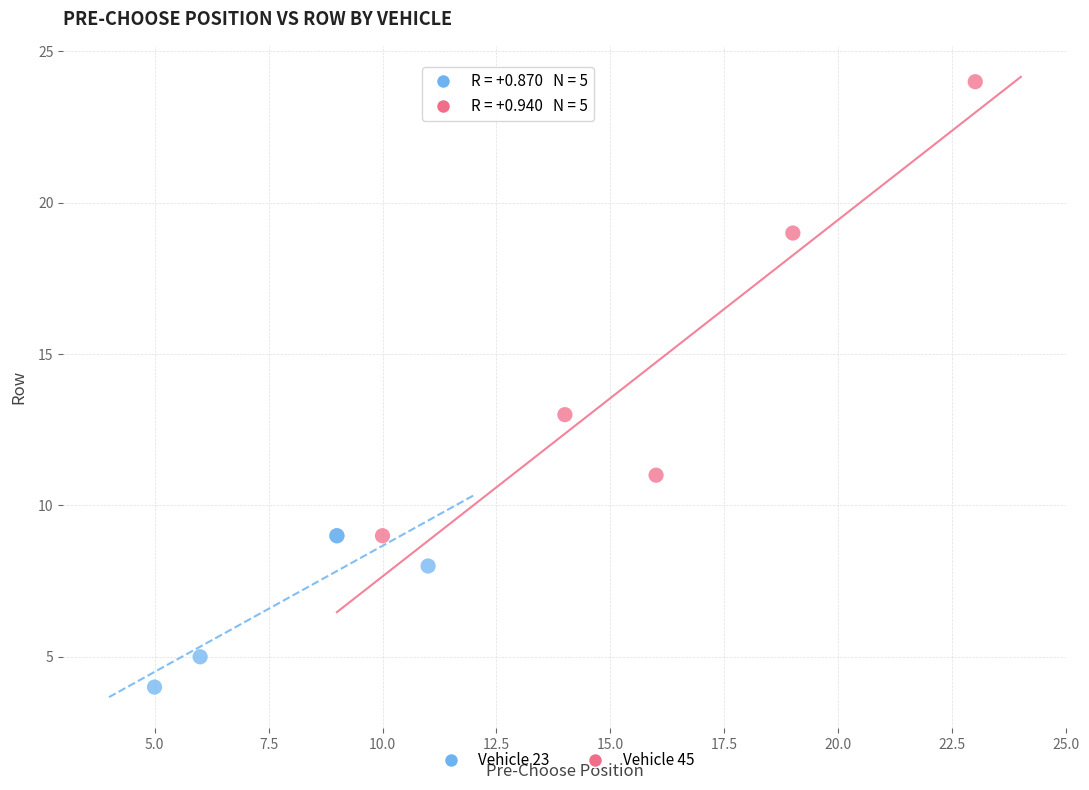

Which series has the widest spread of Y values?

Vehicle 45